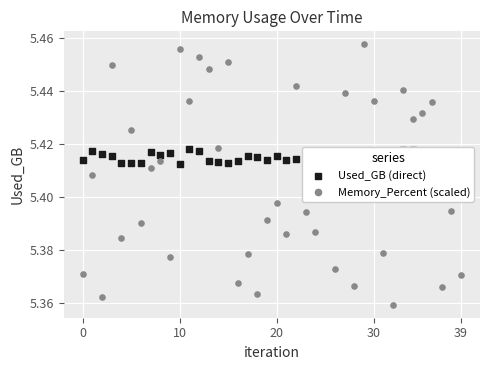

What is the total value across all series at 32?

10.8